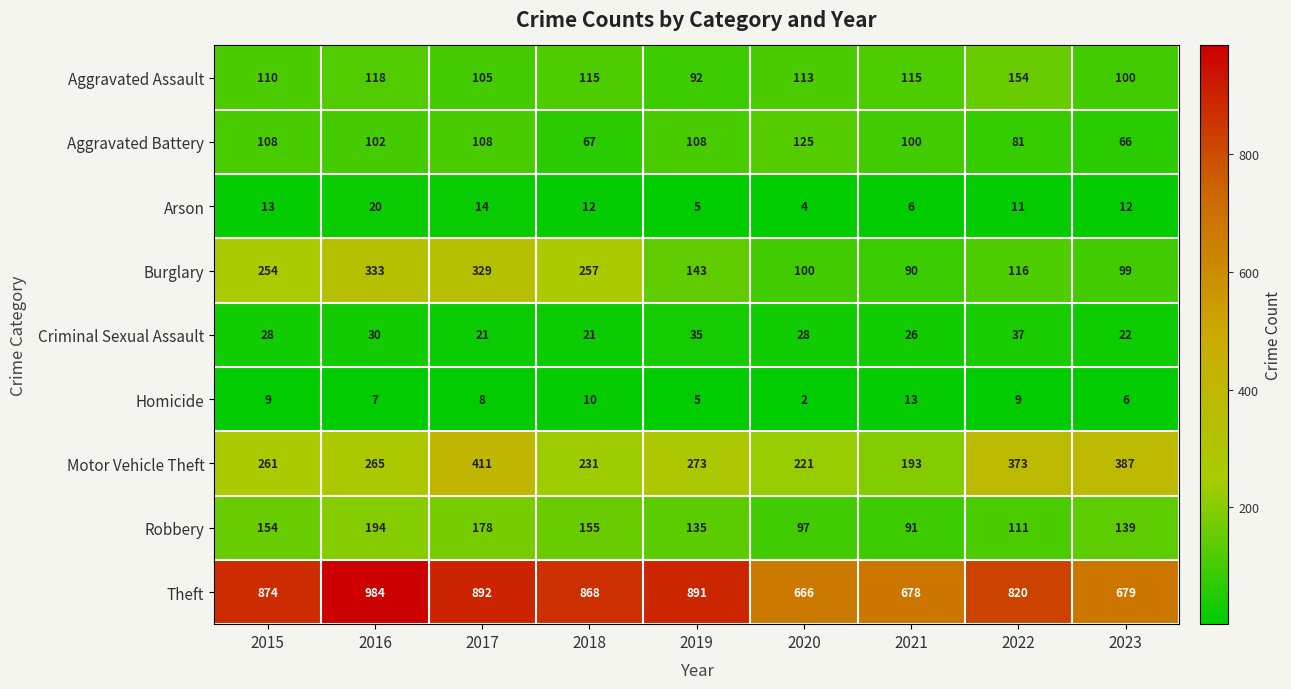

What is the difference between the second highest and second lowest values in the Arson series?

9